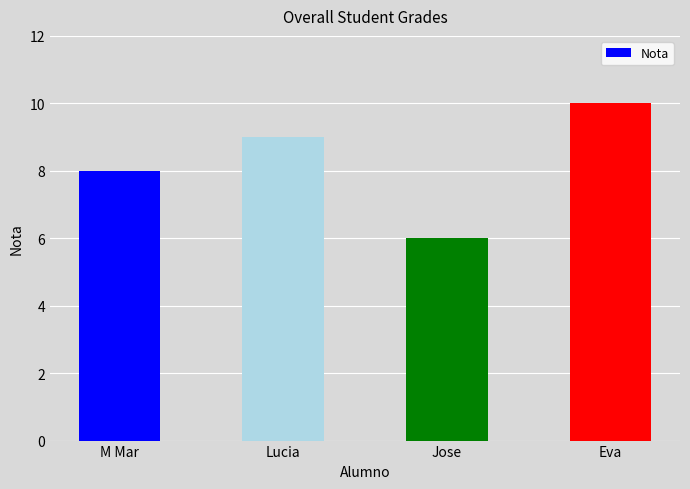

What is the change in value from Jose to Eva?

+4